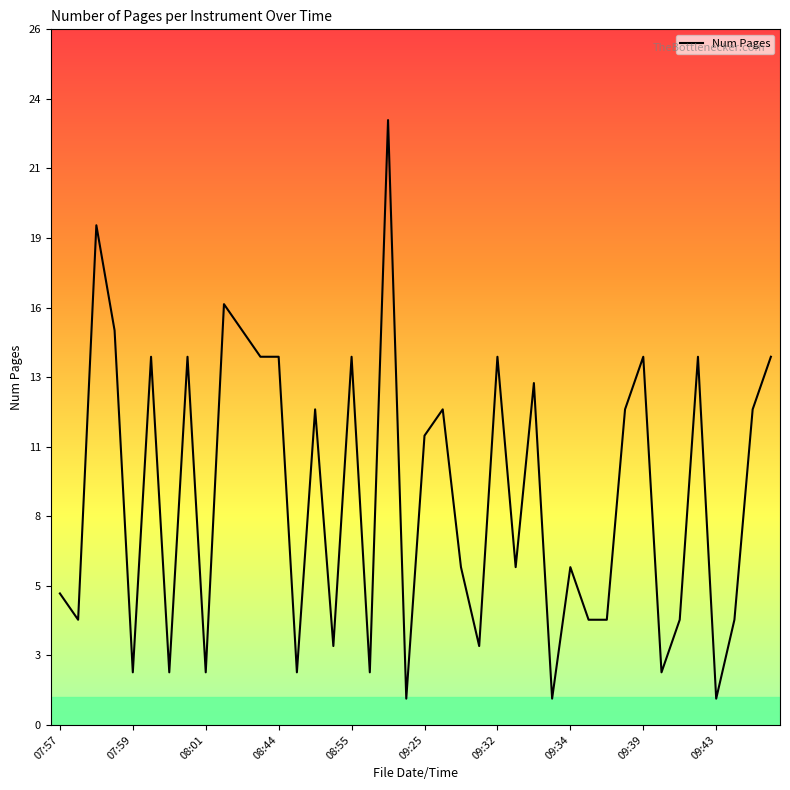

What is the difference between the second highest and minimum values?

18